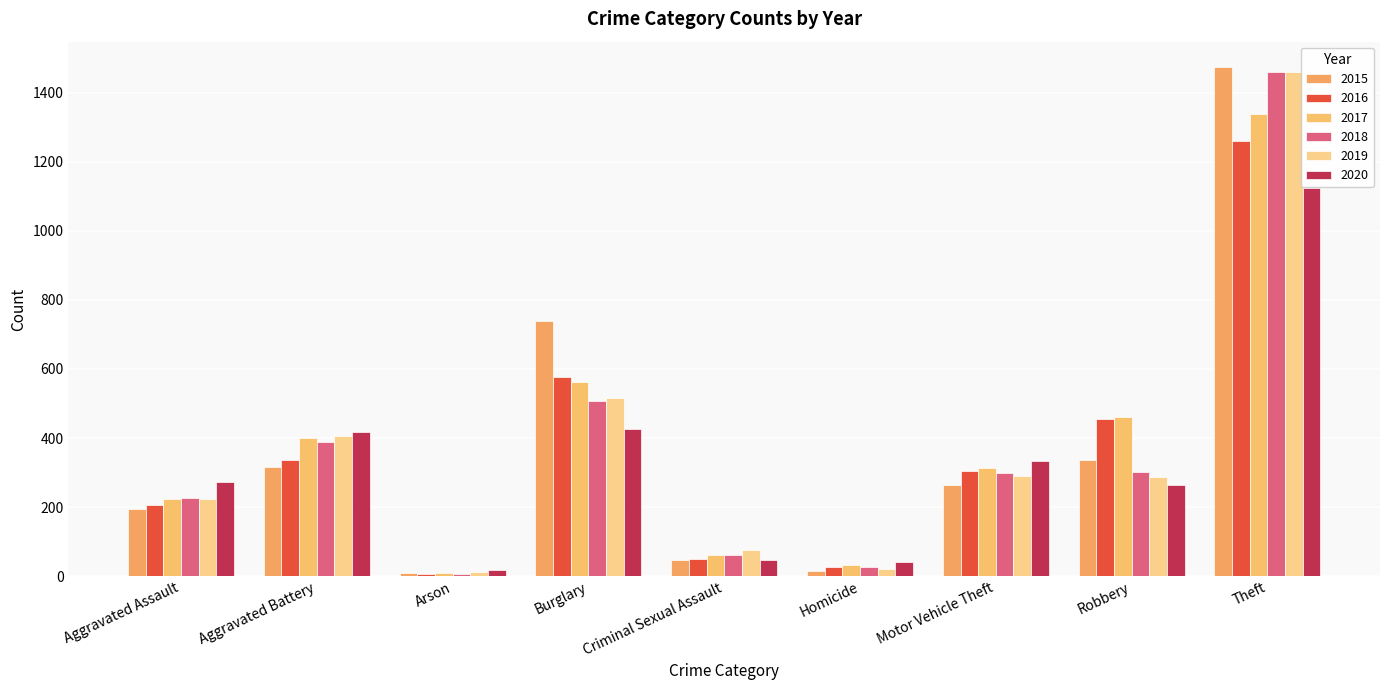

List the series in order of their peak value, highest first.

2015, 2018, 2019, 2017, 2016, 2020